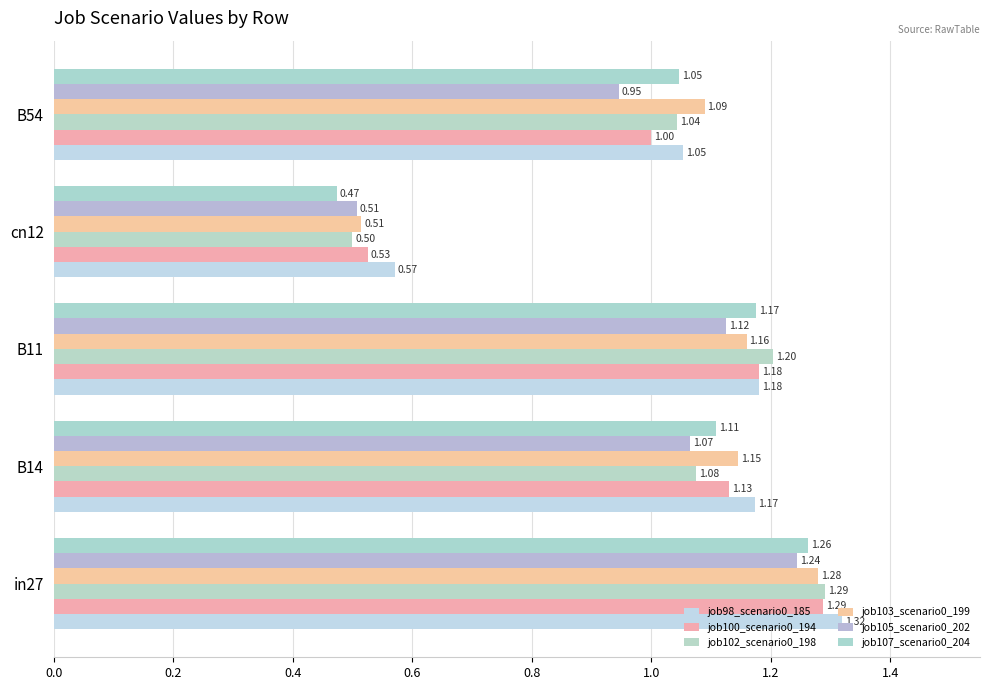

How many values in the job100_scenario0_194 series exceed 1?

4